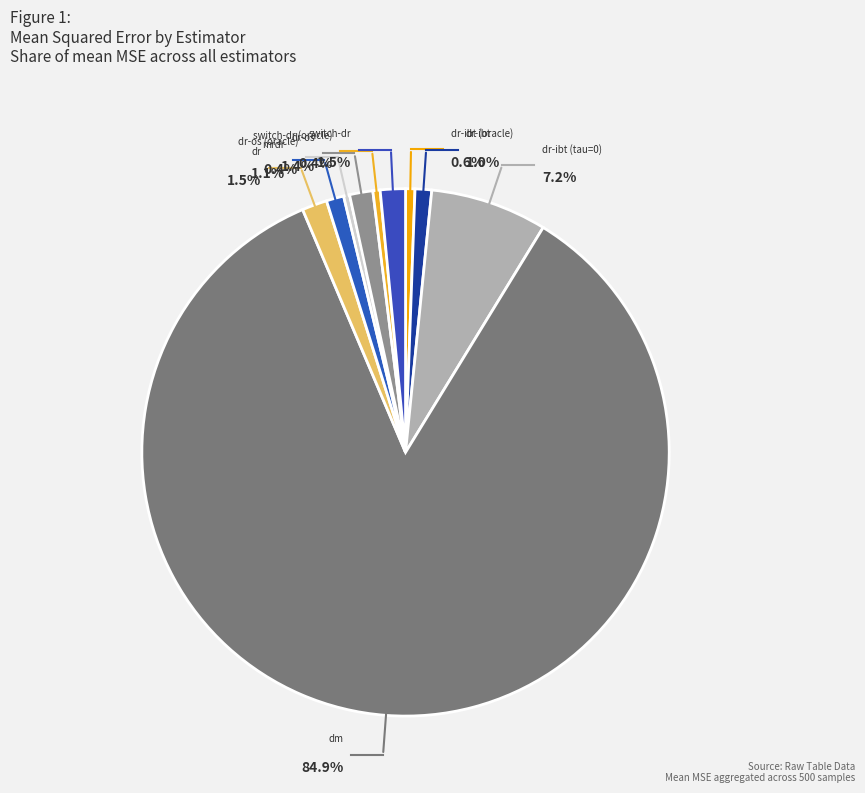

Between dr-os (oracle) and dm, which is larger?

dm